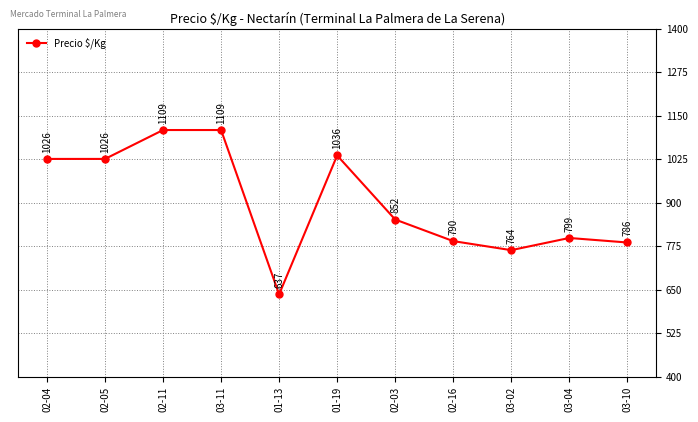

Which has a higher value, 02-03 or 02-16?

02-03